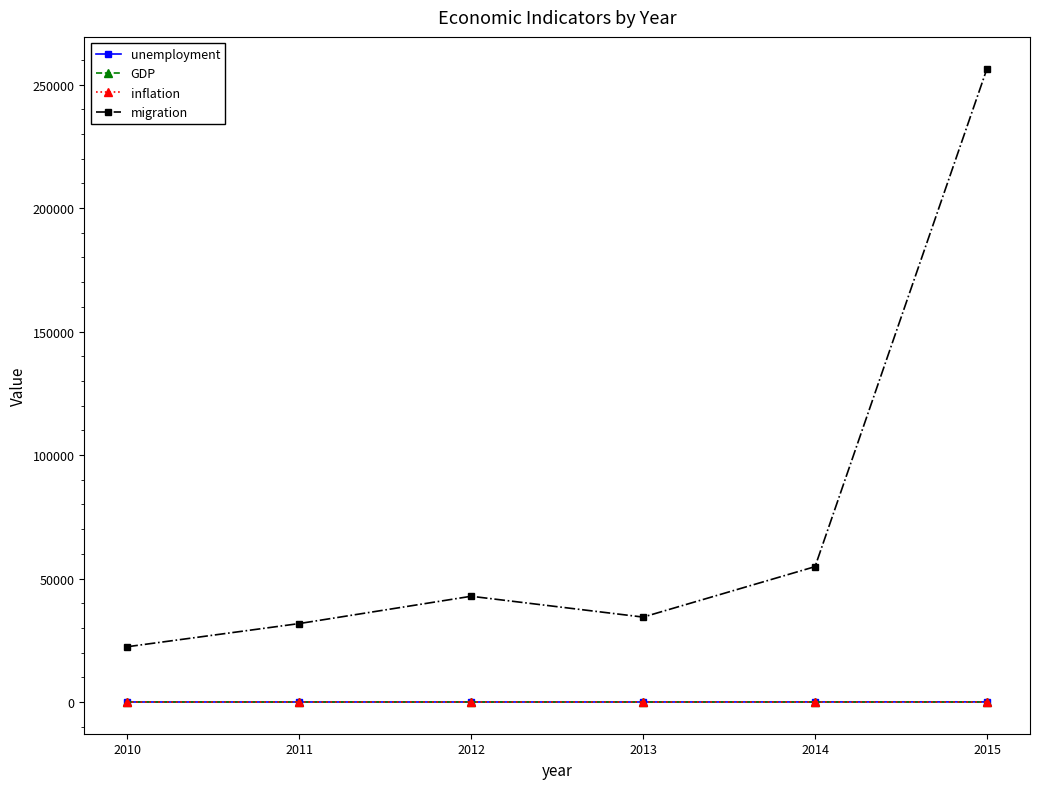

How many values in the inflation series are below 4?

3